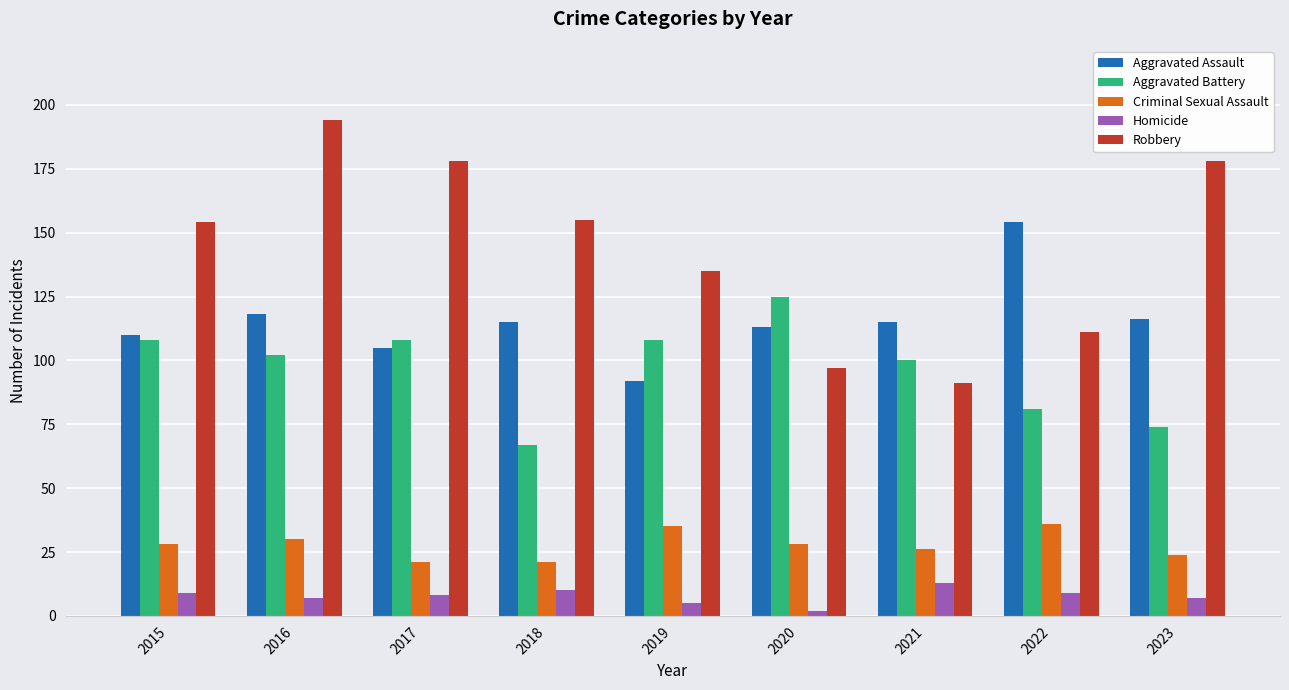

How many data points in Homicide are less than 8?

4